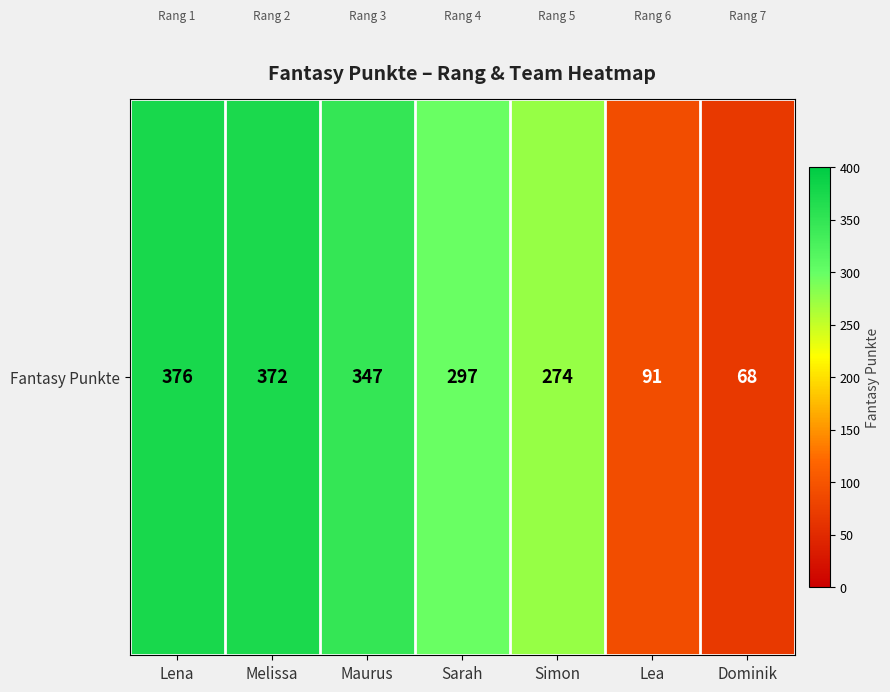

The chart shows a value of 91 at Lea. True or false?

True